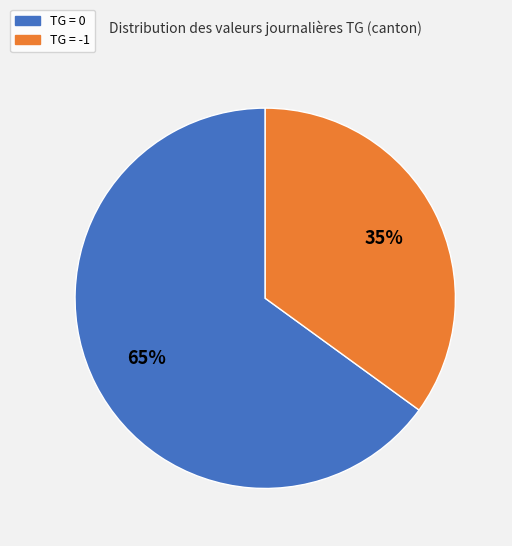

To the nearest percent, what is the difference between the largest and smallest slice percentages?

30%